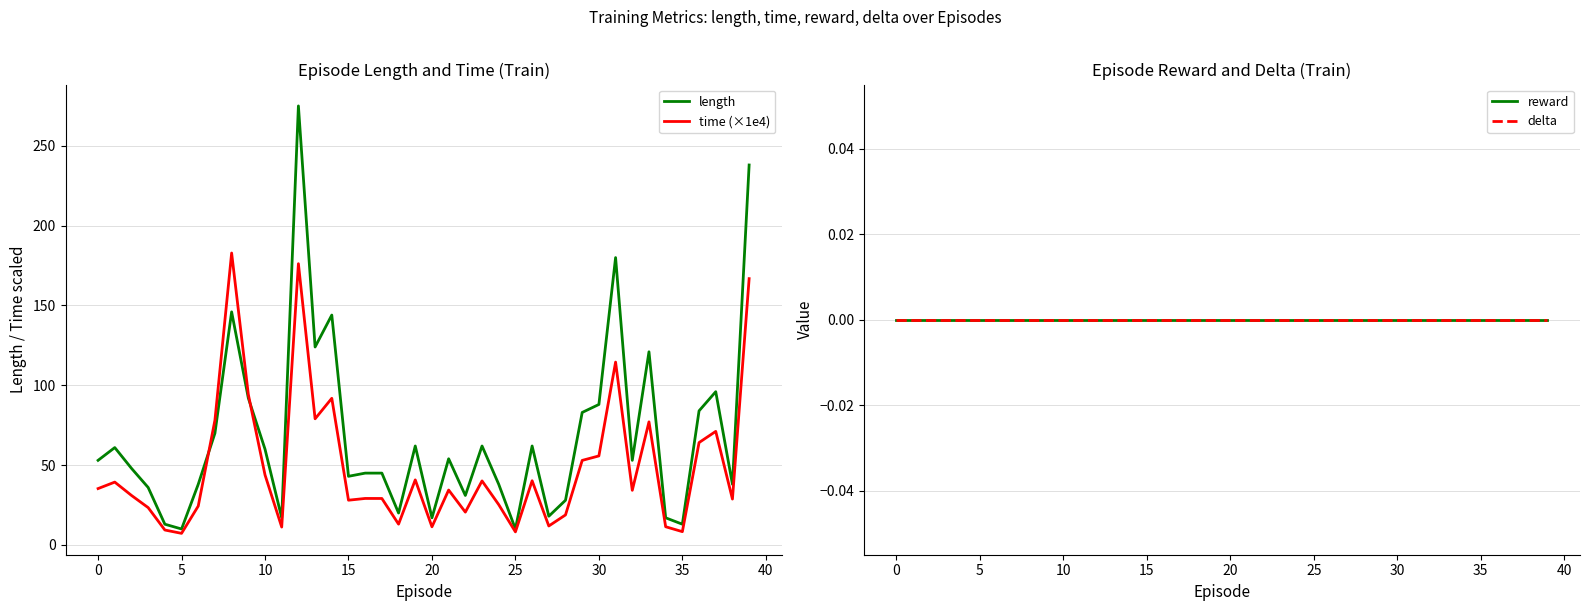

What is the maximum value for time (×1e4)?

182.9